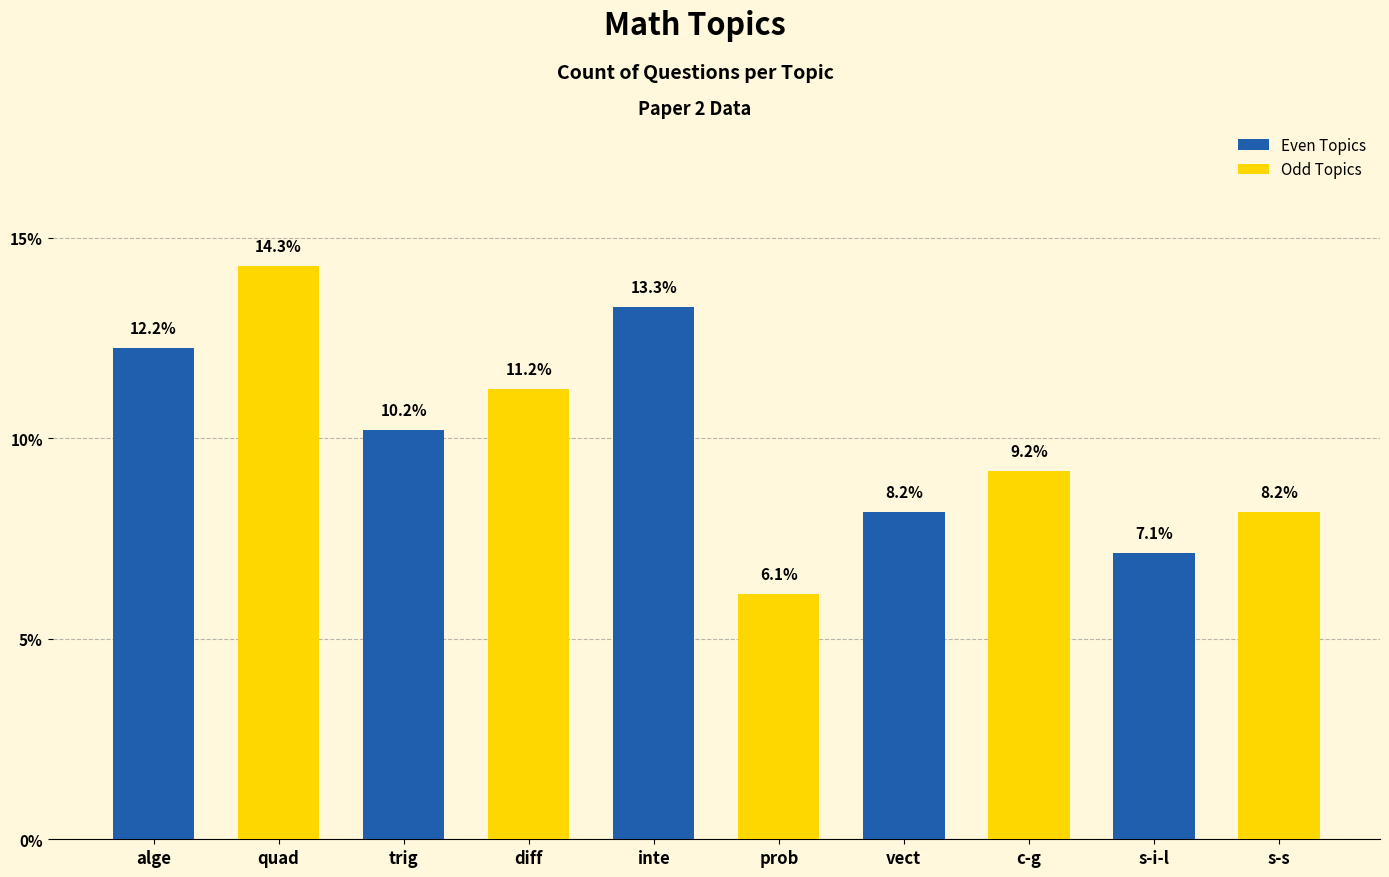

What are all the series names shown in the legend?

Even Topics, Odd Topics